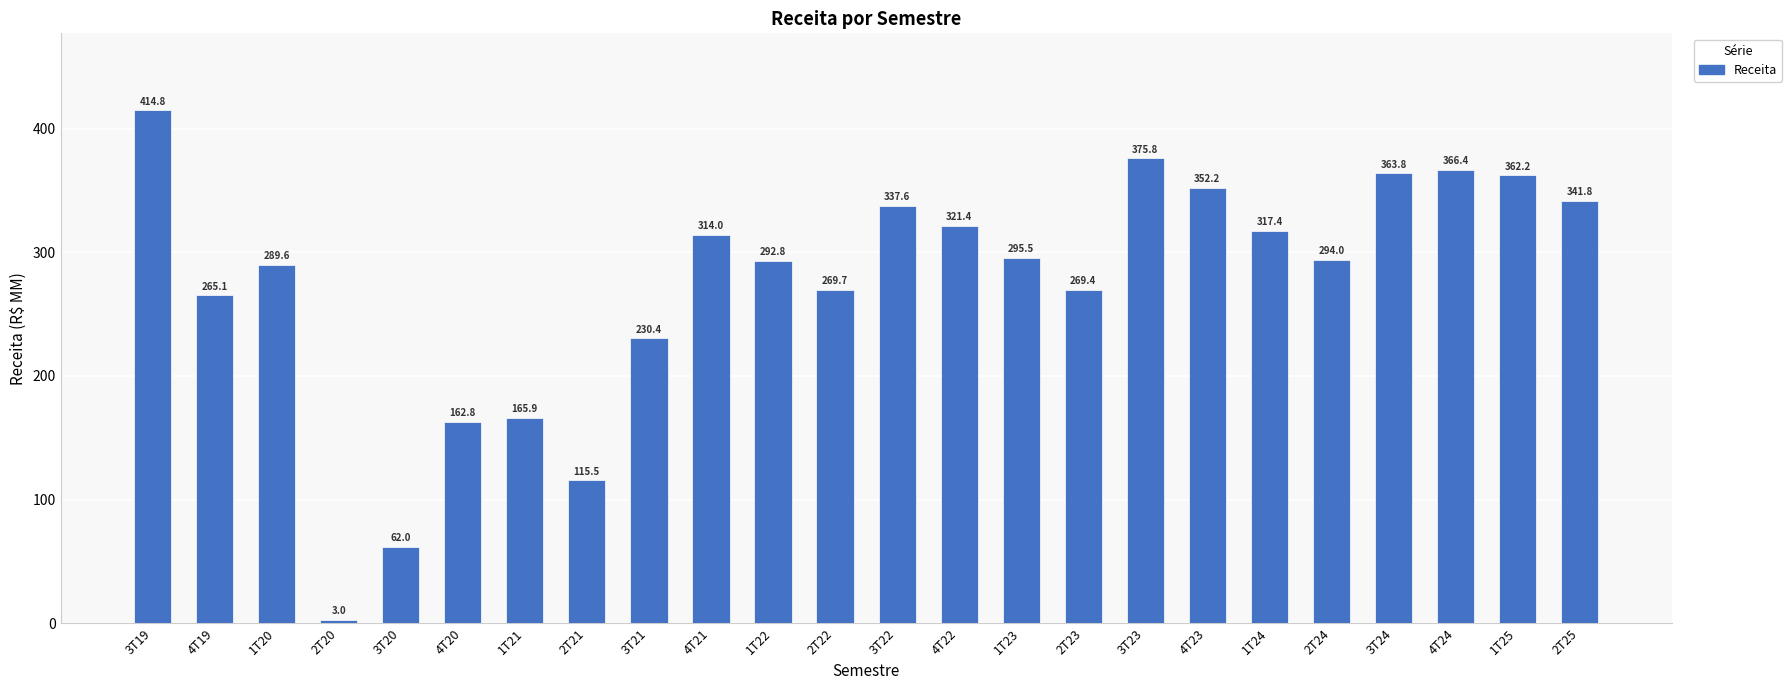

List the labels in order of value, smallest first.

2T20, 3T20, 2T21, 4T20, 1T21, 3T21, 4T19, 2T23, 2T22, 1T20, 1T22, 2T24, 1T23, 4T21, 1T24, 4T22, 3T22, 2T25, 4T23, 1T25, 3T24, 4T24, 3T23, 3T19